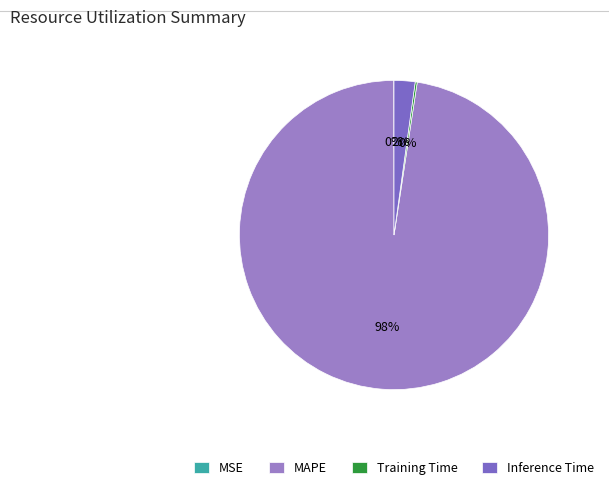

Rank the categories by value from lowest to highest.

MSE, Training Time, Inference Time, MAPE